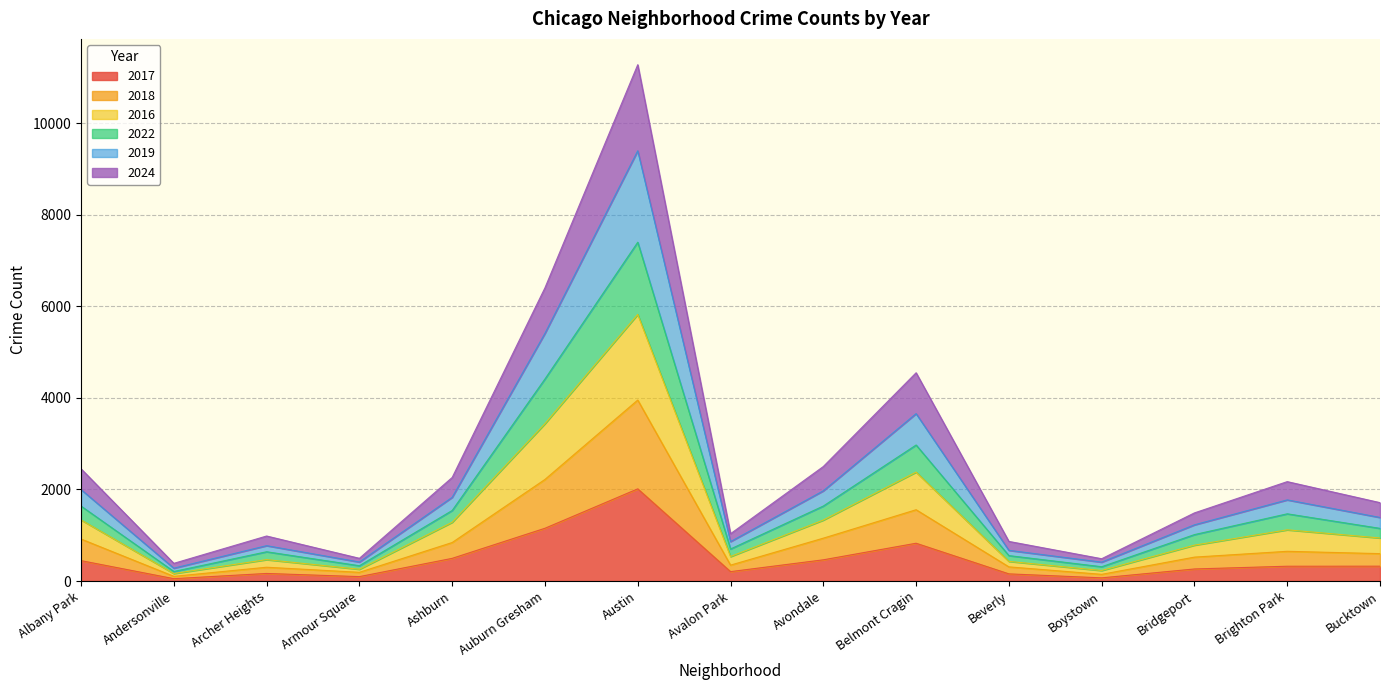

Which category has the lowest value in the 2019 series?

Andersonville